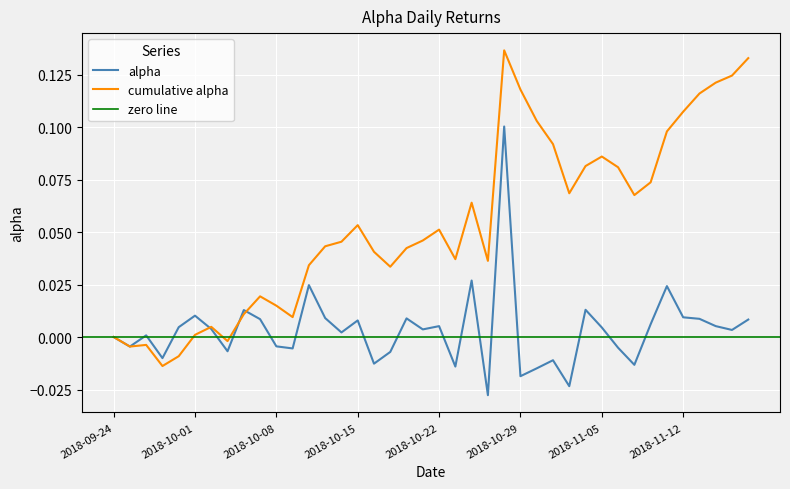

Where does the data first go above 0?

2018-09-26